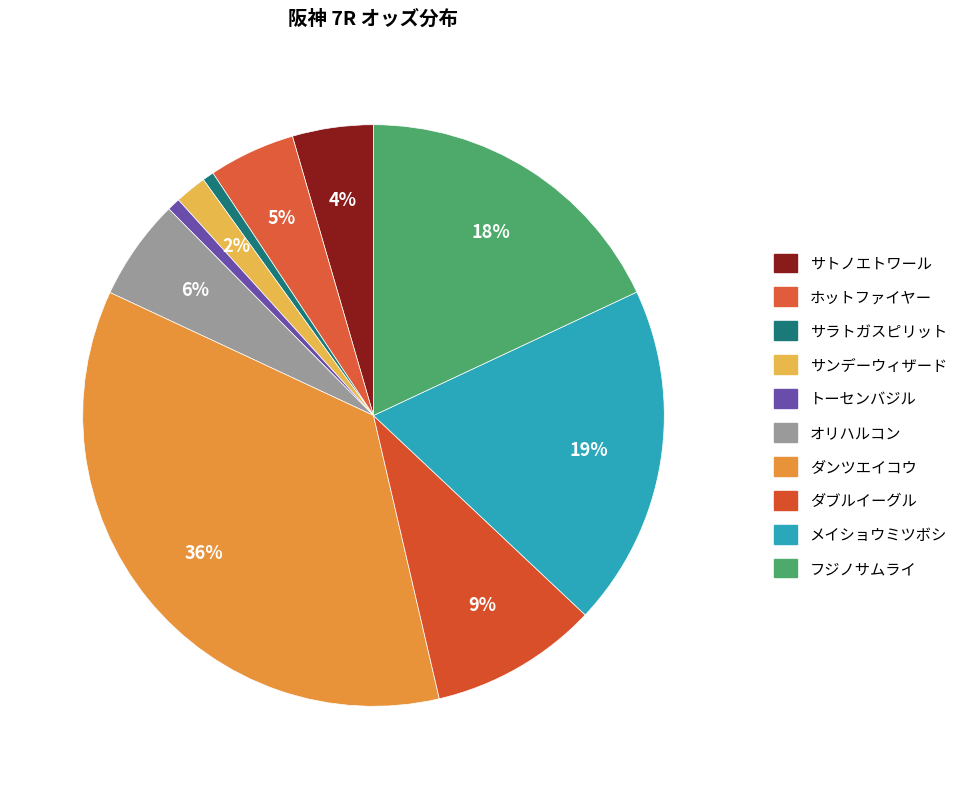

How many slices are in this pie chart?

10